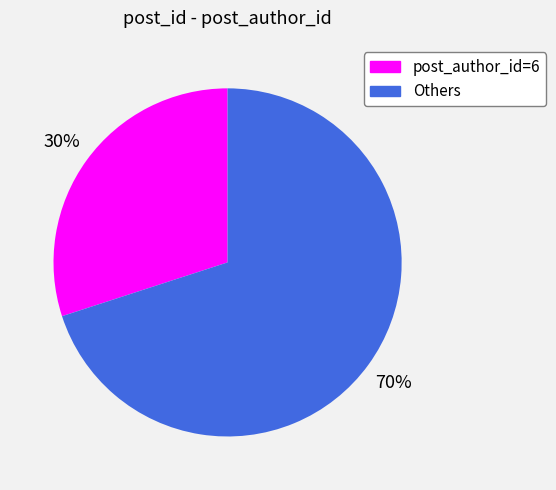

Is there a majority slice in this chart?

Yes